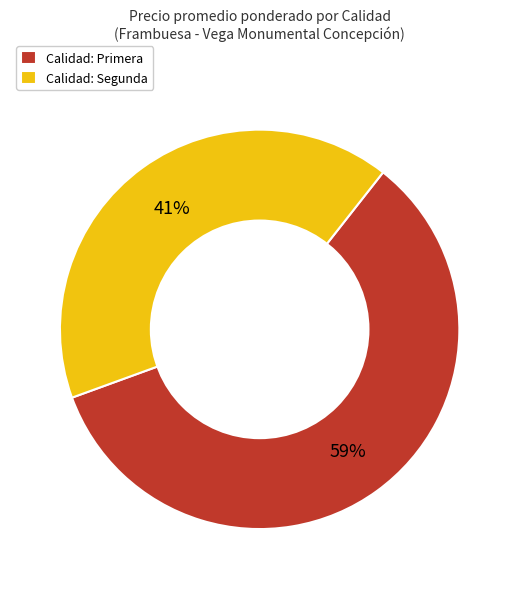

To the nearest percent, what portion does Calidad: Primera represent?

59%